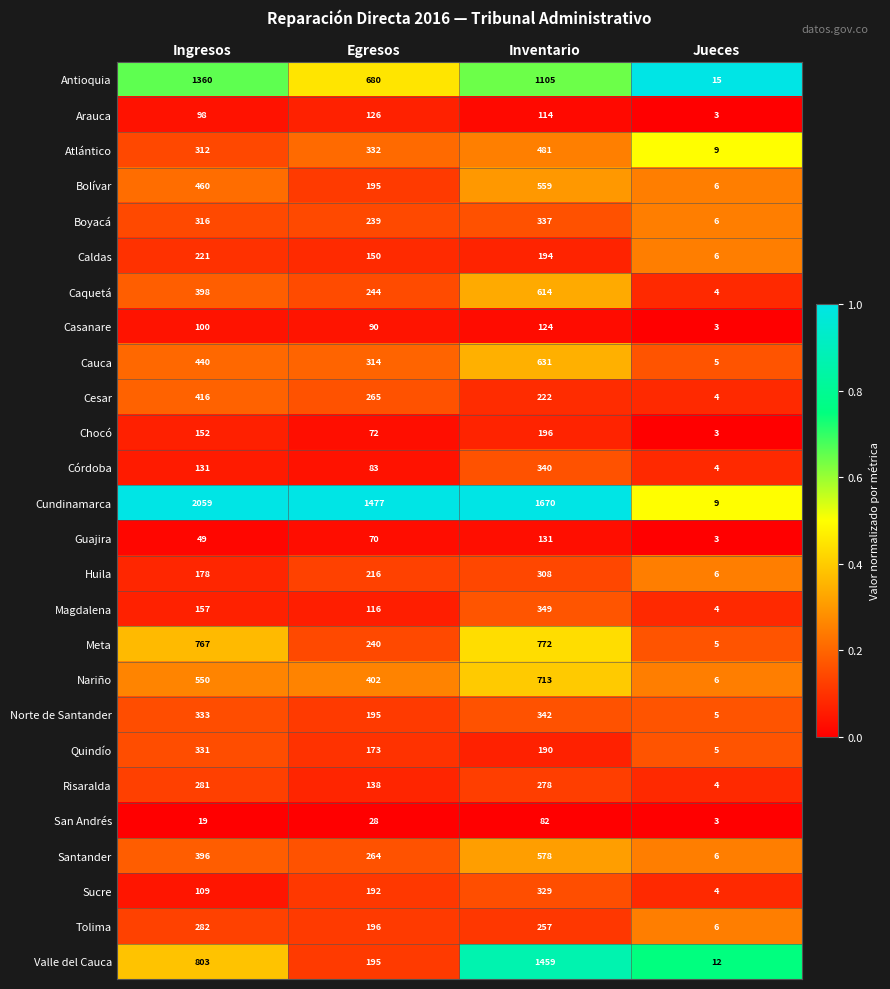

Rank the series at Inventario from lowest to highest value.

San Andrés, Arauca, Casanare, Guajira, Quindío, Caldas, Chocó, Cesar, Tolima, Risaralda, Huila, Sucre, Boyacá, Córdoba, Norte de Santander, Magdalena, Atlántico, Bolívar, Santander, Caquetá, Cauca, Nariño, Meta, Antioquia, Valle del Cauca, Cundinamarca